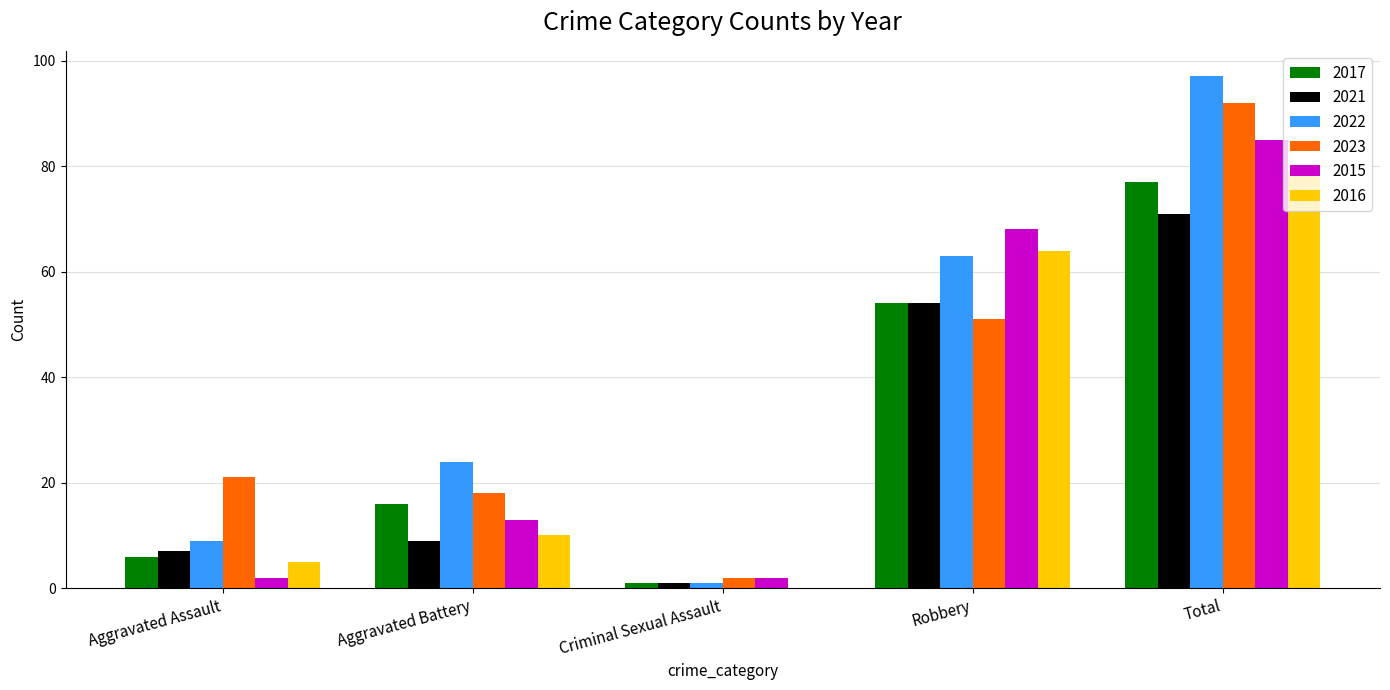

Where is 2021 nearest to the value 36?

Robbery